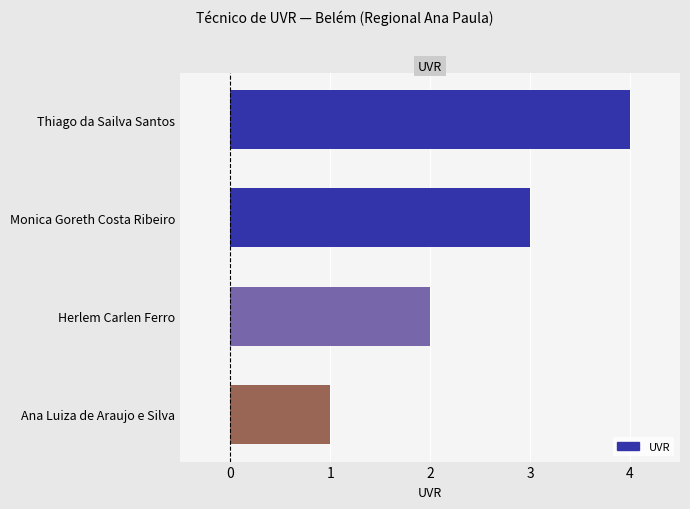

Which category has the highest value across all series?

Thiago da Sailva Santos